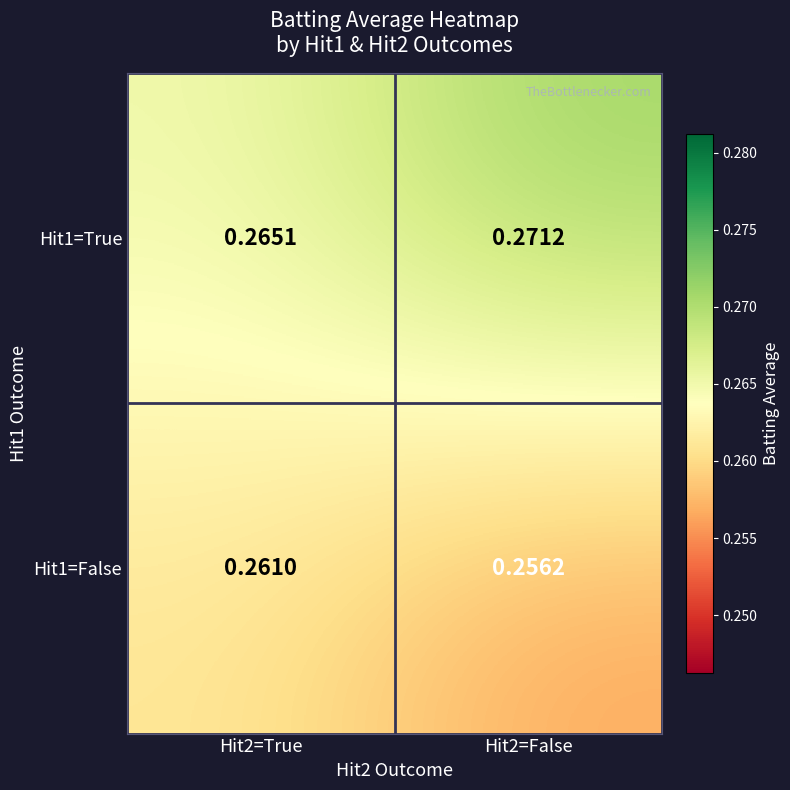

Is the value of Hit1=False at Hit2=False greater than the value of Hit1=True at Hit2=False?

No